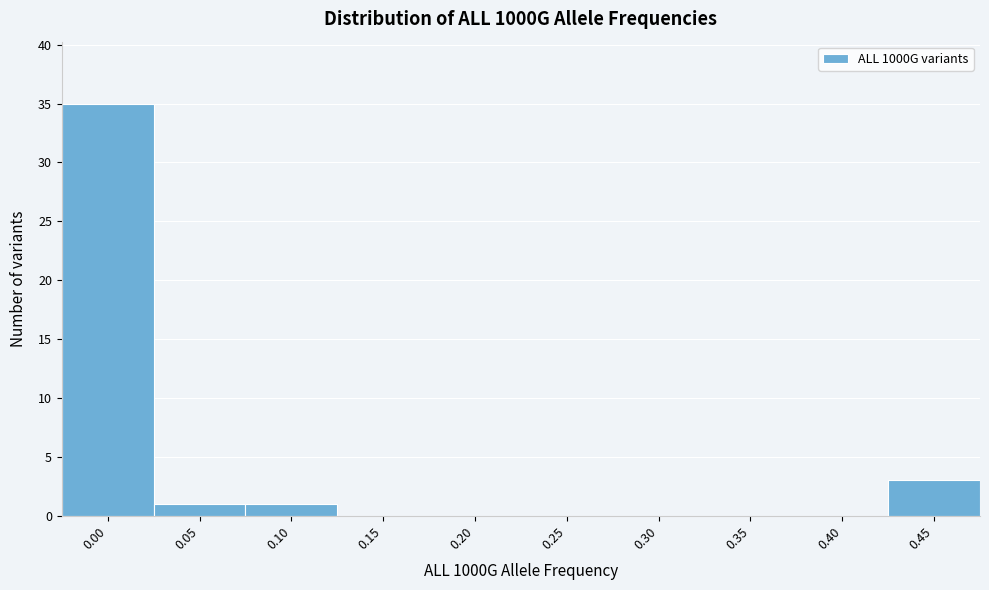

Reading left to right, extract all data points from this chart.

0.00=35	0.05=1	0.10=1	0.15=0	0.20=0	0.25=0	0.30=0	0.35=0	0.40=0	0.45=3